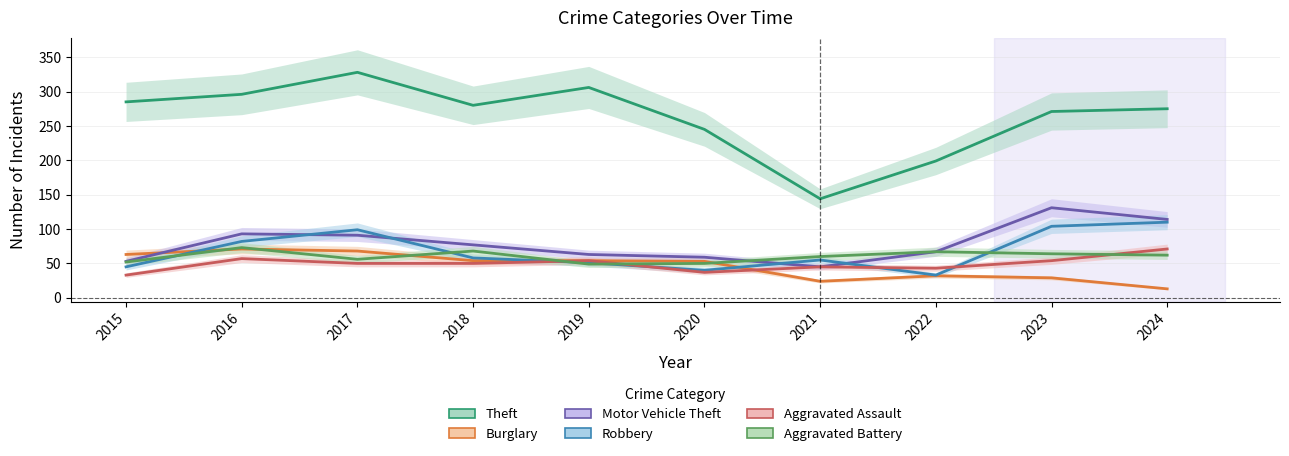

What is the value of the Aggravated Battery point at the 2nd from the left?

73